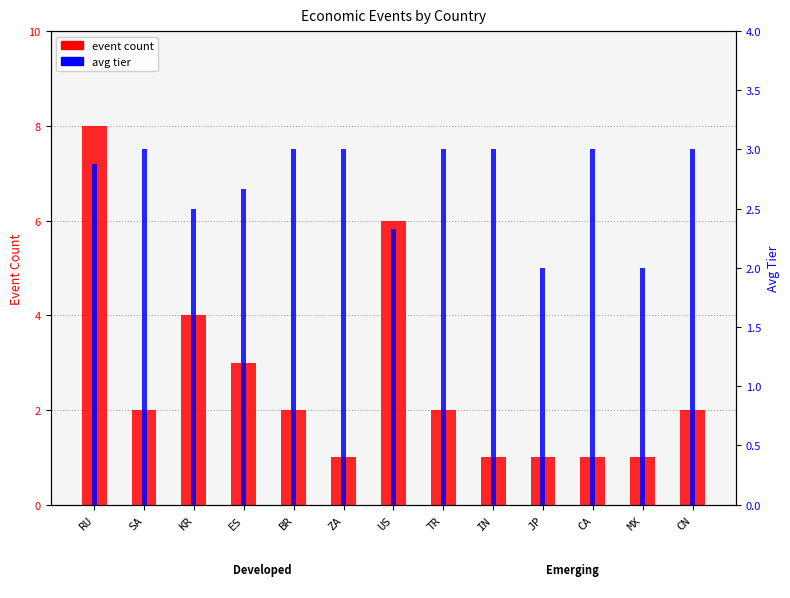

How many avg tier values are between 2 and 3?

13